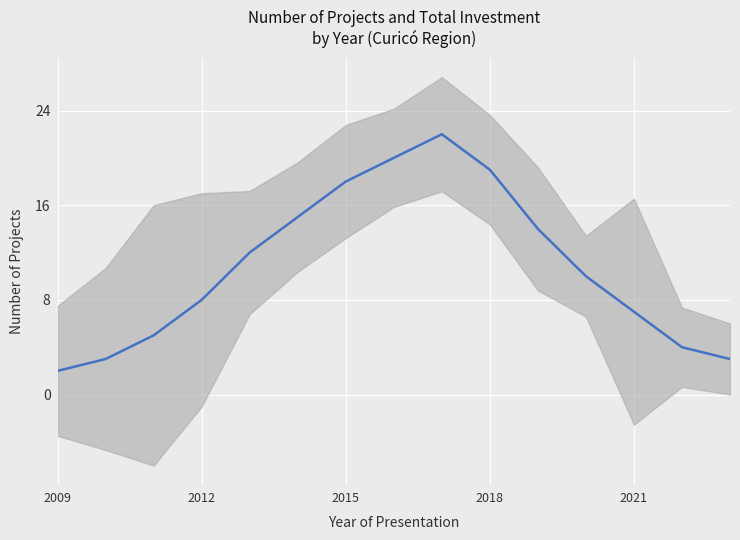

What is the minimum value shown in the chart?

2